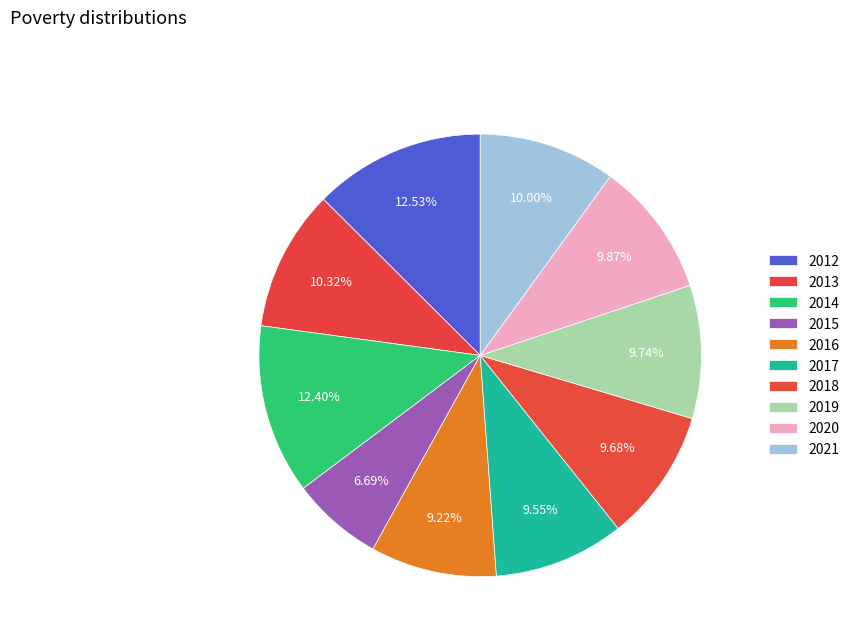

Which has a higher value, 2016 or 2018?

2018